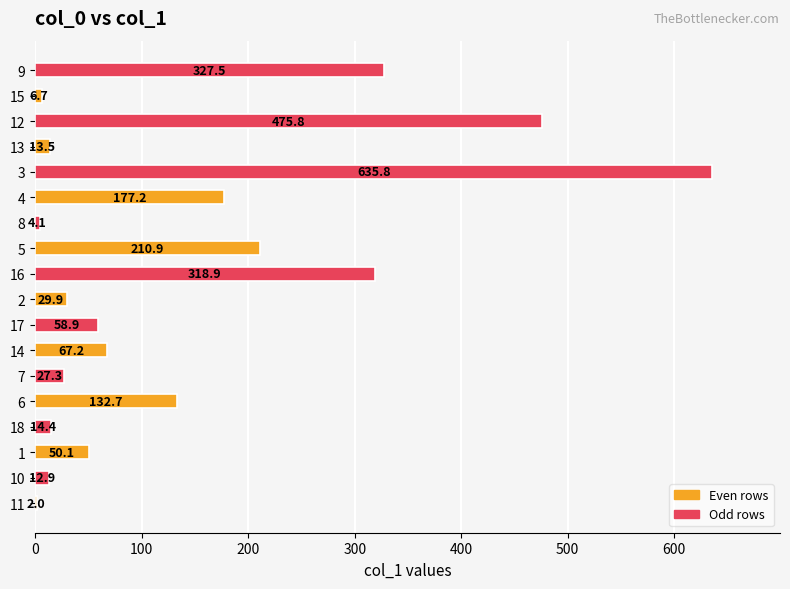

What is the ratio of the value at 15 to the value at 13?

0.5